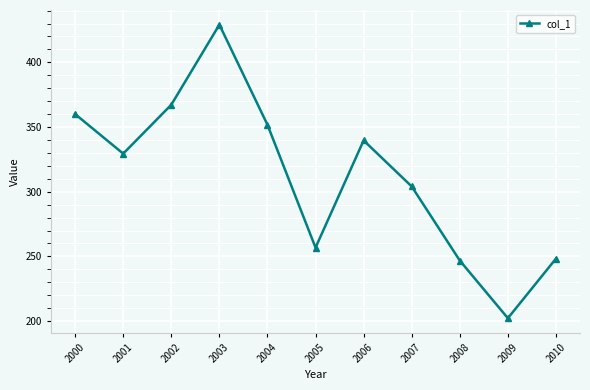

What is the difference between the second highest and second lowest values?

120.5